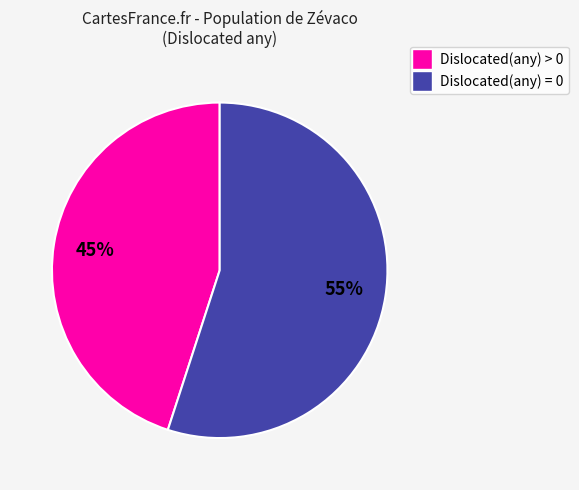

Which has a higher value, Dislocated(any) > 0 or Dislocated(any) = 0?

Dislocated(any) = 0